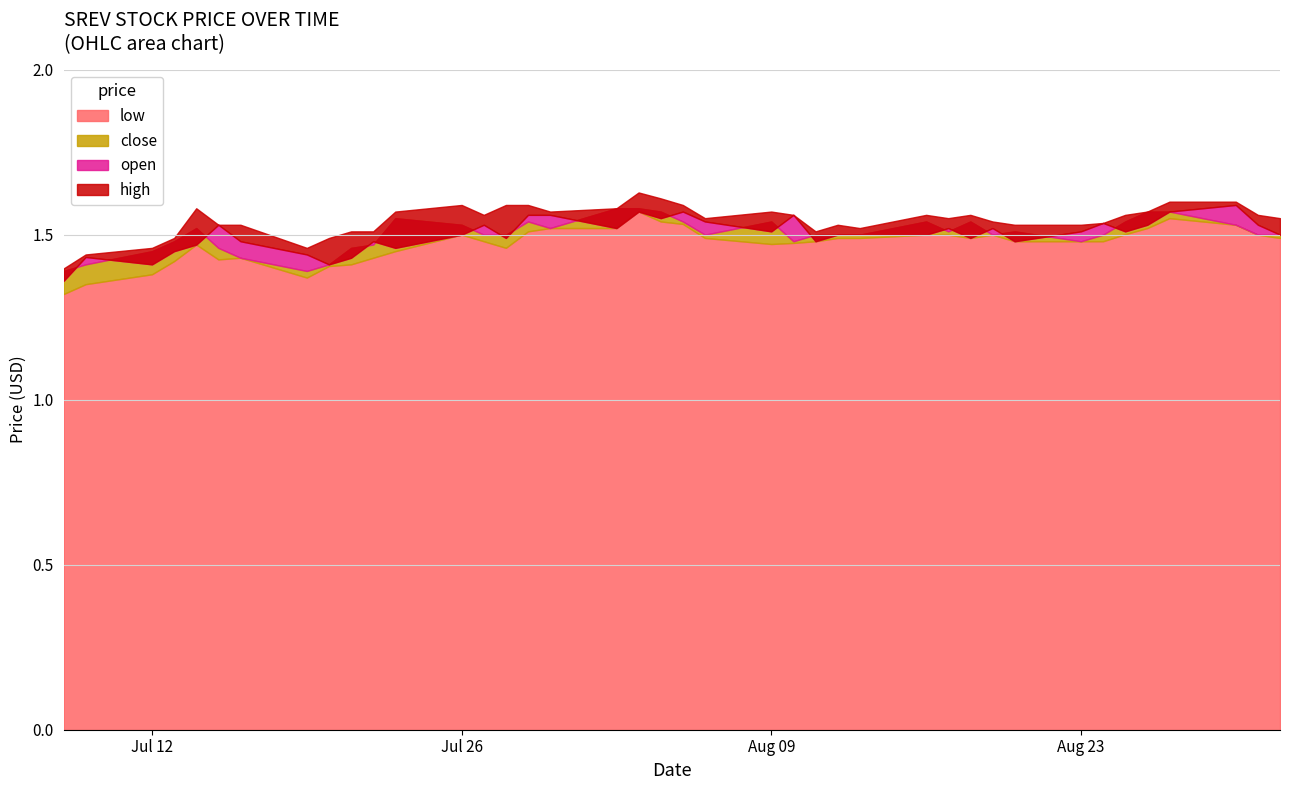

What is the difference between the low values at 2021-08-06 and 2021-07-20?

0.1